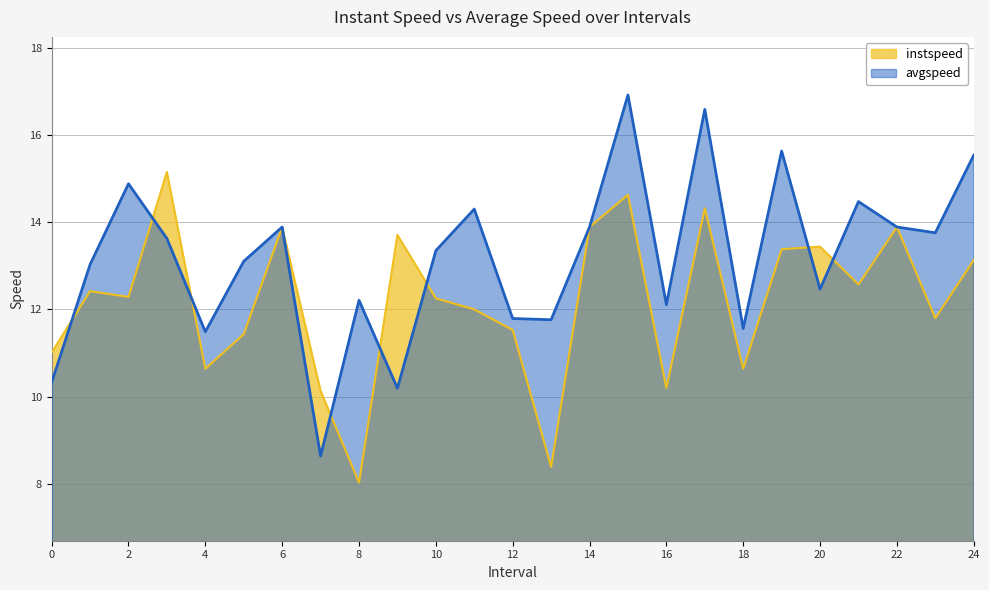

True or false: avgspeed and instspeed intersect in this chart.

True